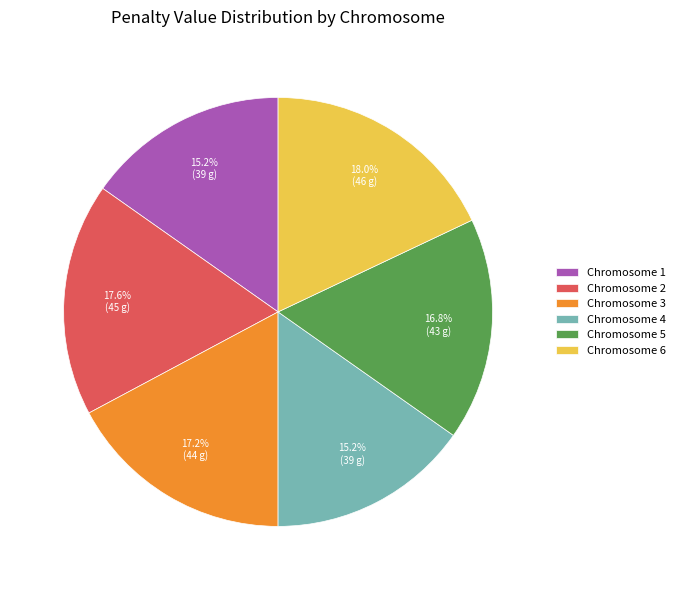

Does Chromosome 4 represent more than half of the total?

No